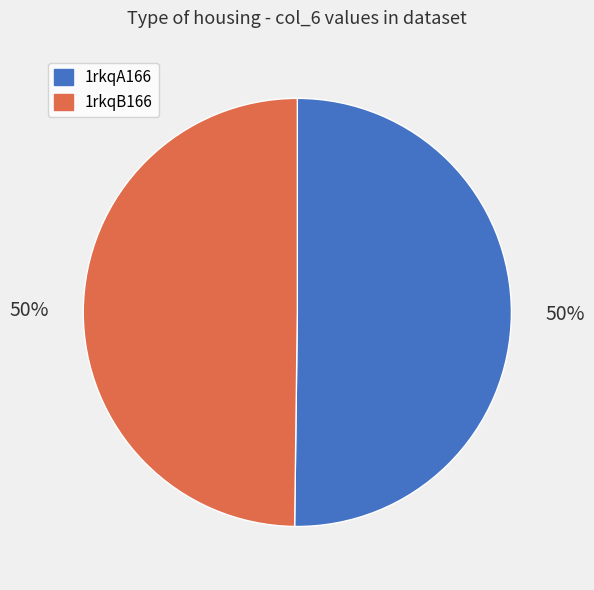

How many segments does this pie chart have?

2